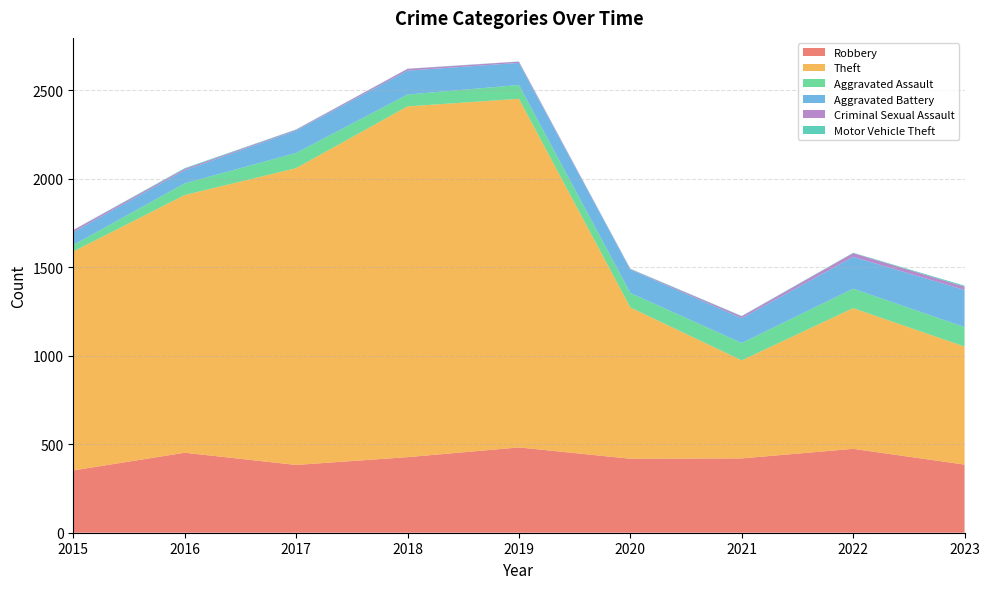

Reading left to right, extract all data points from this chart.

Robbery: 2015=352	2016=452	2017=383	2018=427	2019=482	2020=418	2021=420	2022=474	2023=385
Theft: 2015=1237	2016=1456	2017=1677	2018=1982	2019=1970	2020=855	2021=554	2022=795	2023=667
Aggravated Assault: 2015=37	2016=66	2017=86	2018=67	2019=78	2020=82	2021=98	2022=110	2023=110
Aggravated Battery: 2015=73	2016=74	2017=126	2018=135	2019=125	2020=132	2021=140	2022=180	2023=210
Criminal Sexual Assault: 2015=11	2016=8	2017=5	2018=10	2019=7	2020=3	2021=11	2022=21	2023=18
Motor Vehicle Theft: 2015=1	2016=4	2017=2	2018=1	2019=1	2020=2	2021=2	2022=2	2023=6